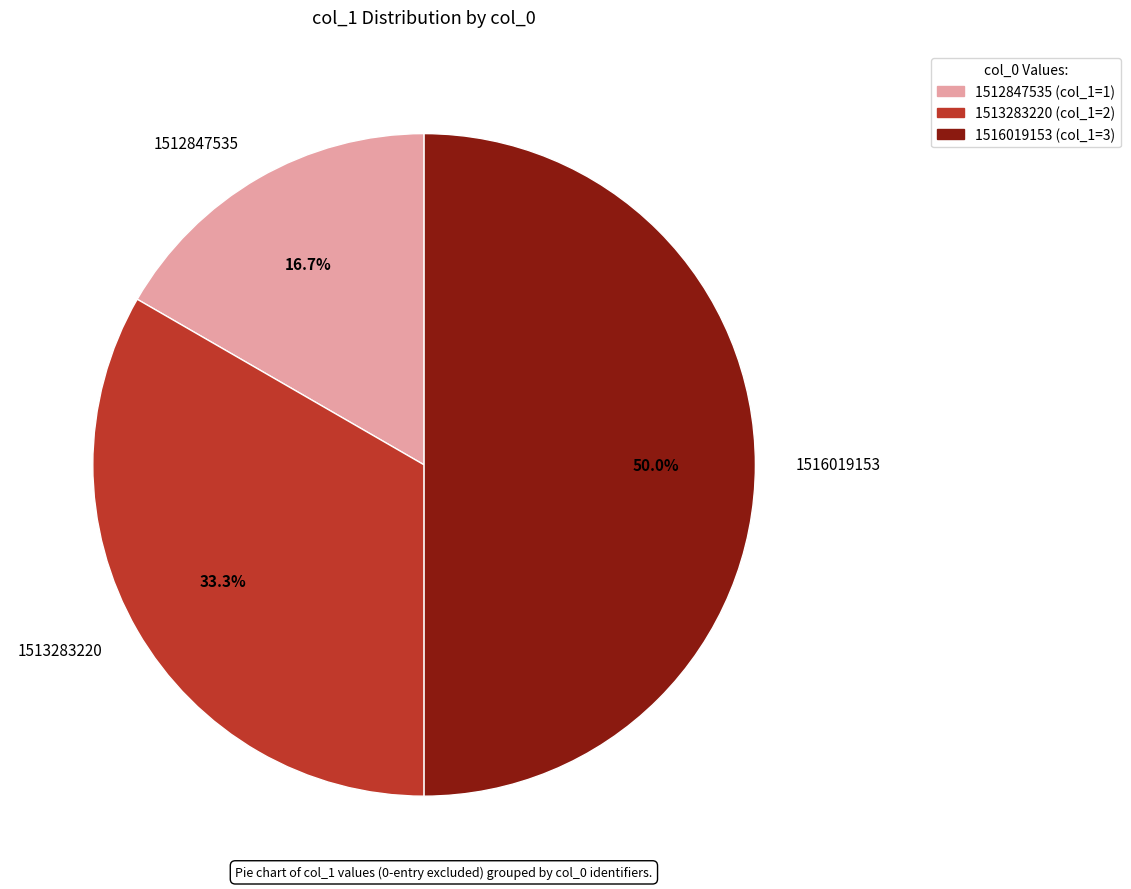

Approximately how many times larger is the value at 1516019153 compared to 1513283220?

1.5